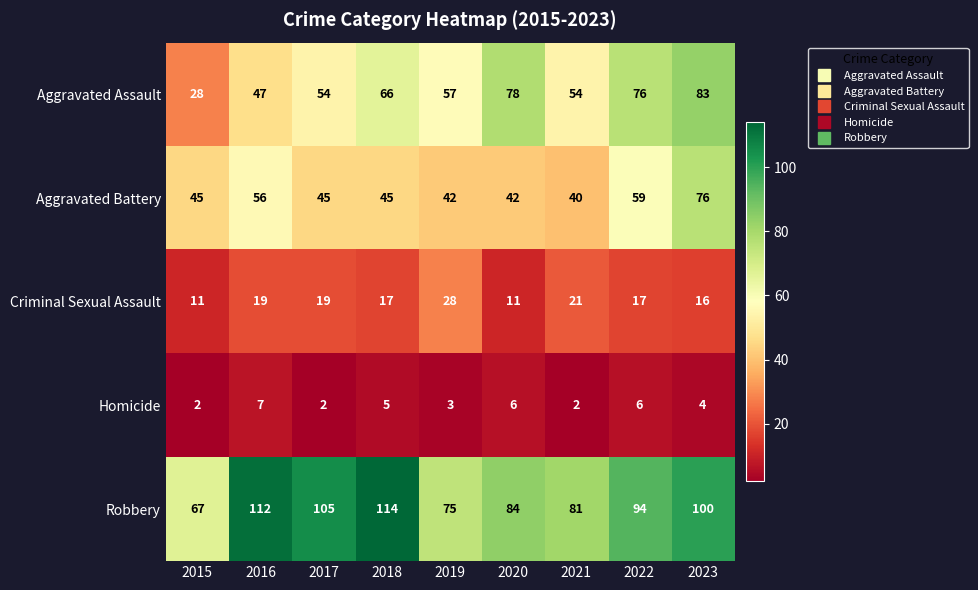

Rank the series by their maximum value, from highest to lowest.

Robbery, Aggravated Assault, Aggravated Battery, Criminal Sexual Assault, Homicide